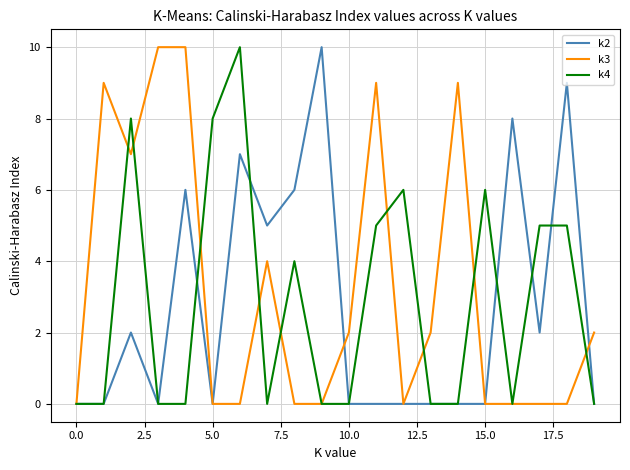

What is the greatest value displayed?

10